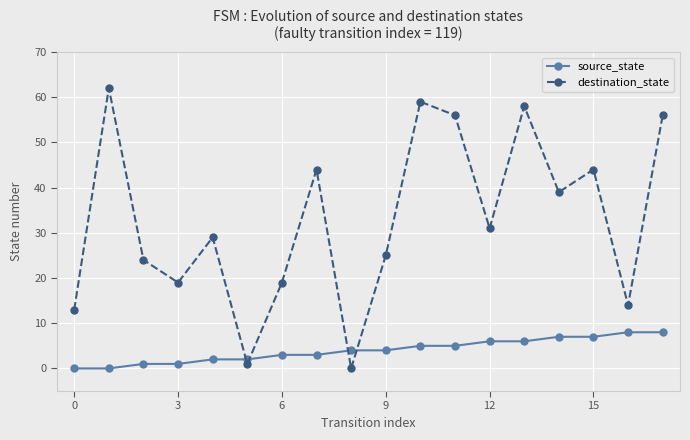

Which series has the largest total across all categories?

destination_state